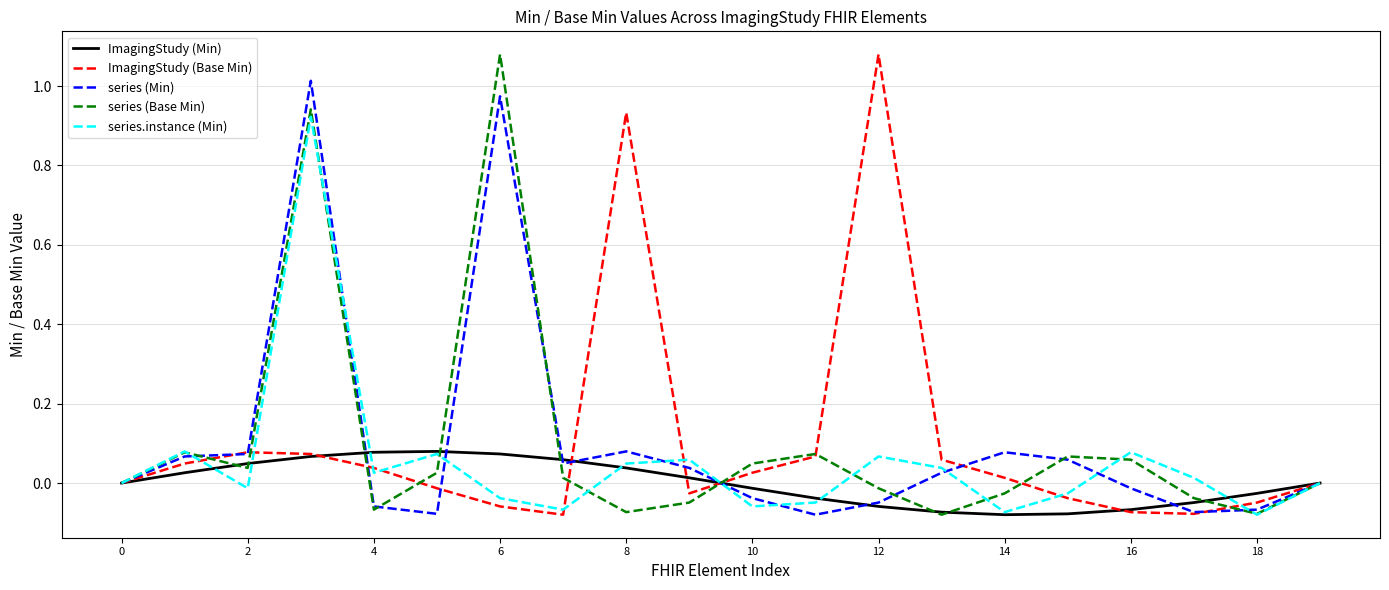

Is this an area chart (filled region under the line)?

No